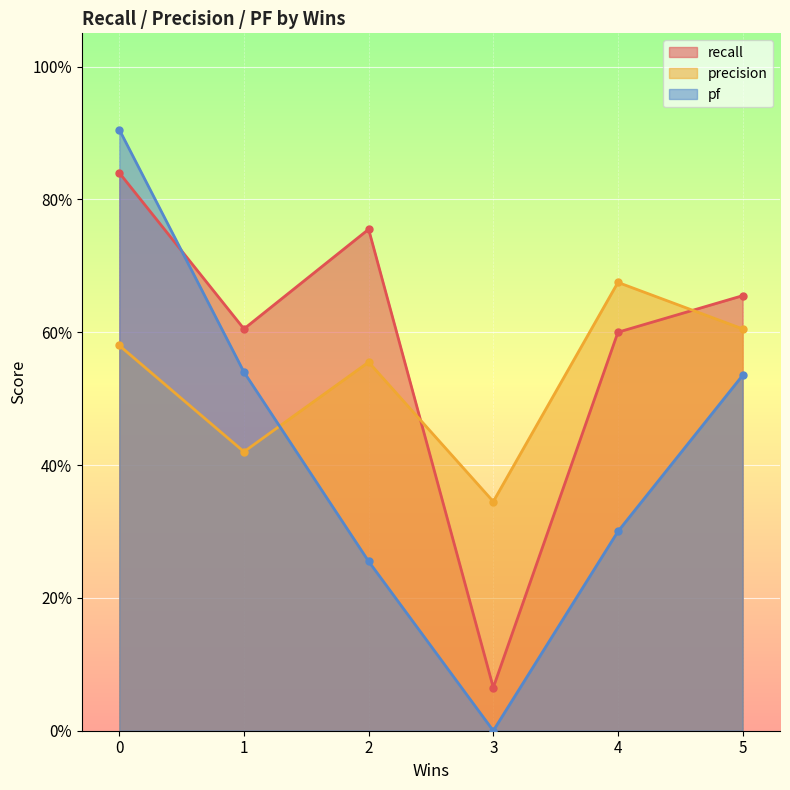

What is the value of the recall point at the 5th from the left?

0.6